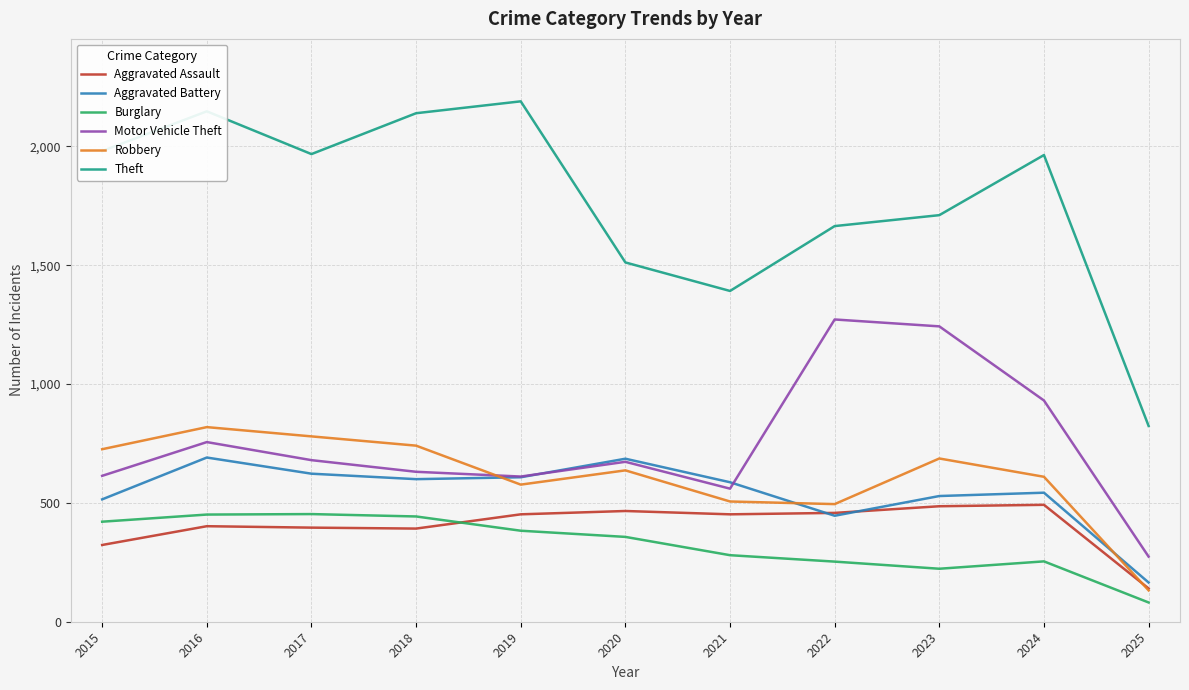

Which series has the widest spread of values?

Theft